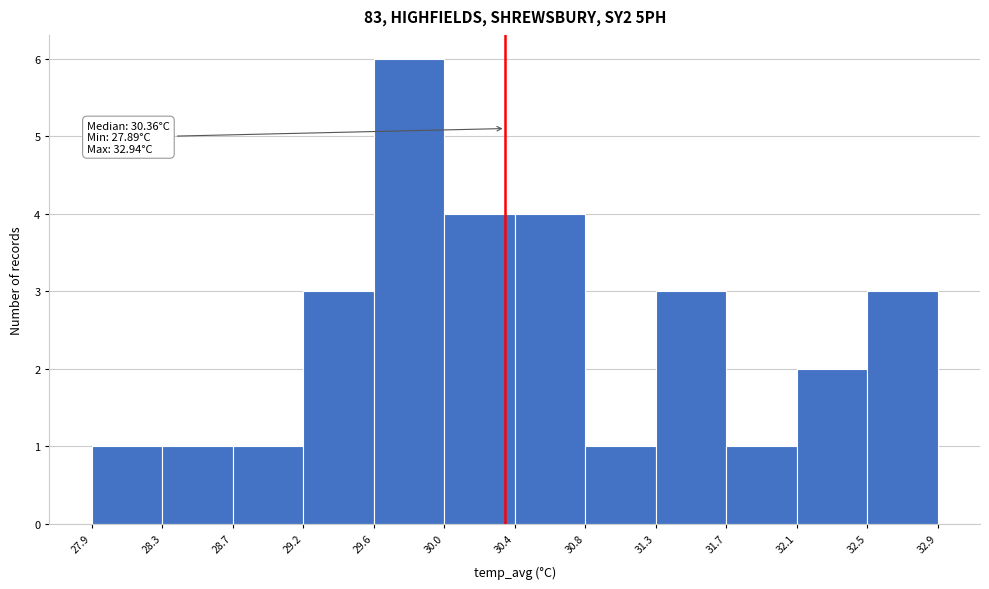

Over which range of the x-axis is the bar tallest?

29.6 to 30.0